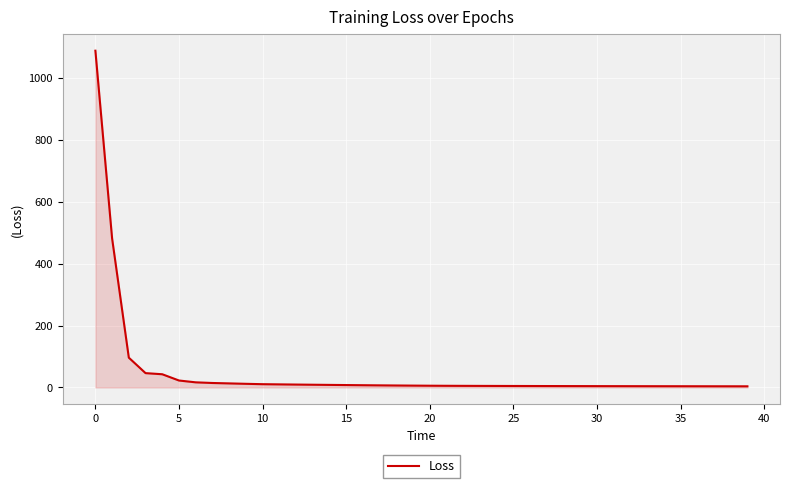

What is the difference between the maximum and minimum values?

1084.2